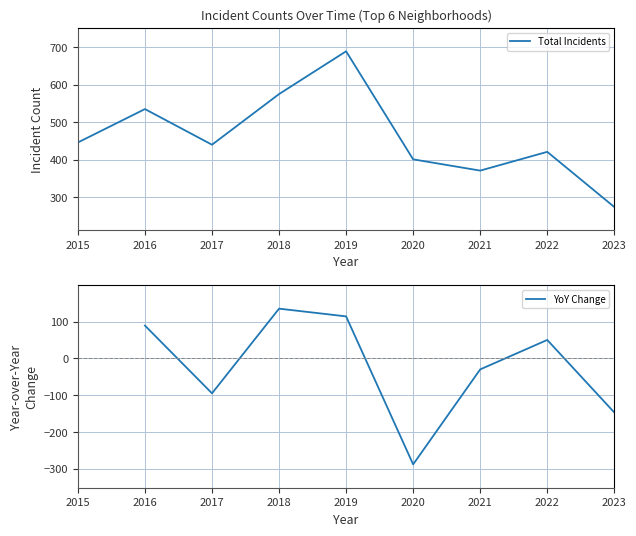

What is the approximate value of Total Incidents at 2022?

421